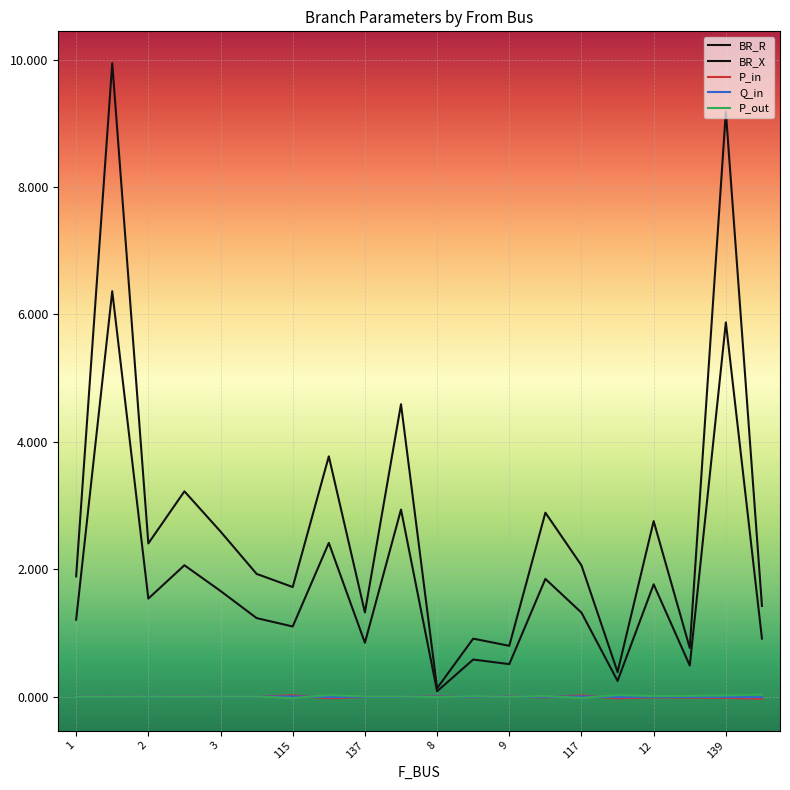

True or false: Q_in and BR_R intersect in this chart.

False